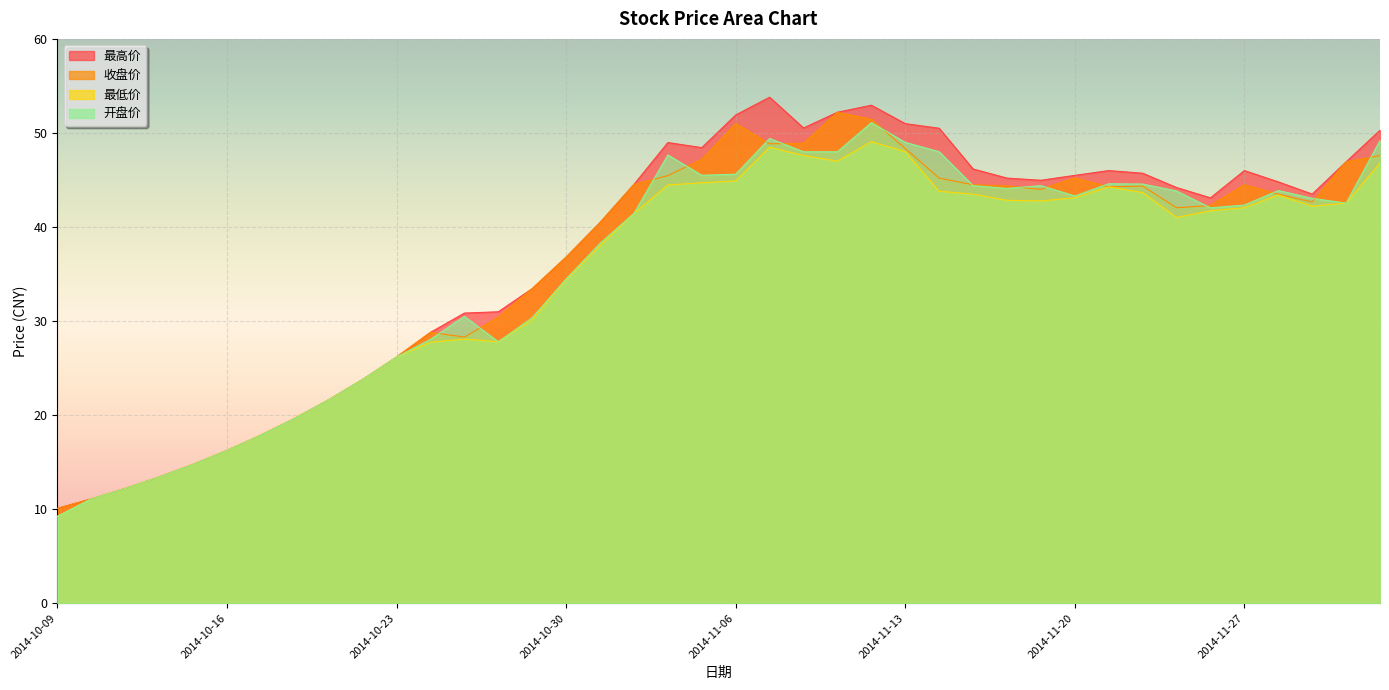

Rank the series by their maximum value, from lowest to highest.

最低价, 开盘价, 收盘价, 最高价